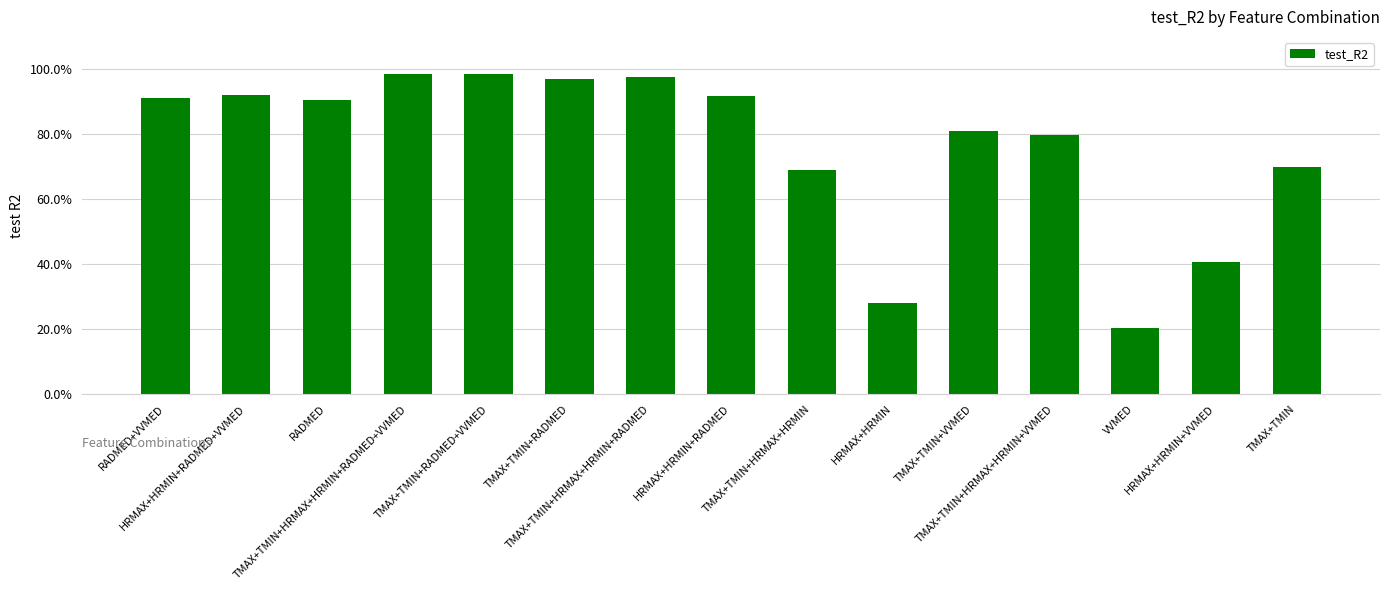

Does the chart contain any negative values?

No